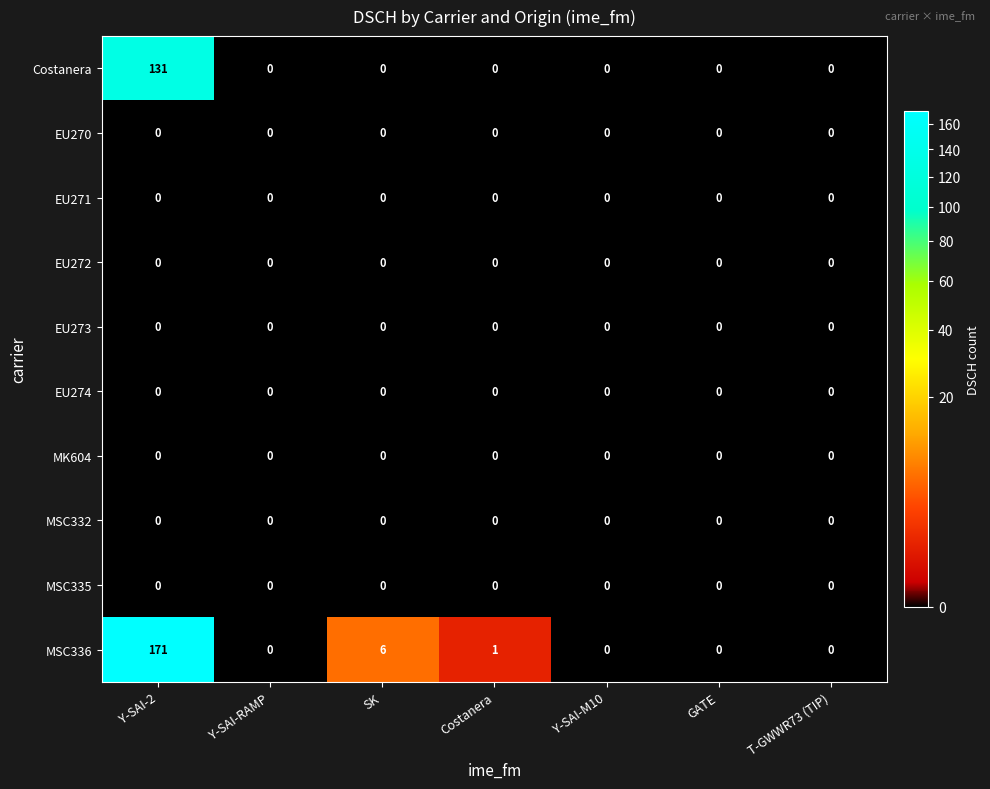

Which series has the widest spread of values?

MSC336